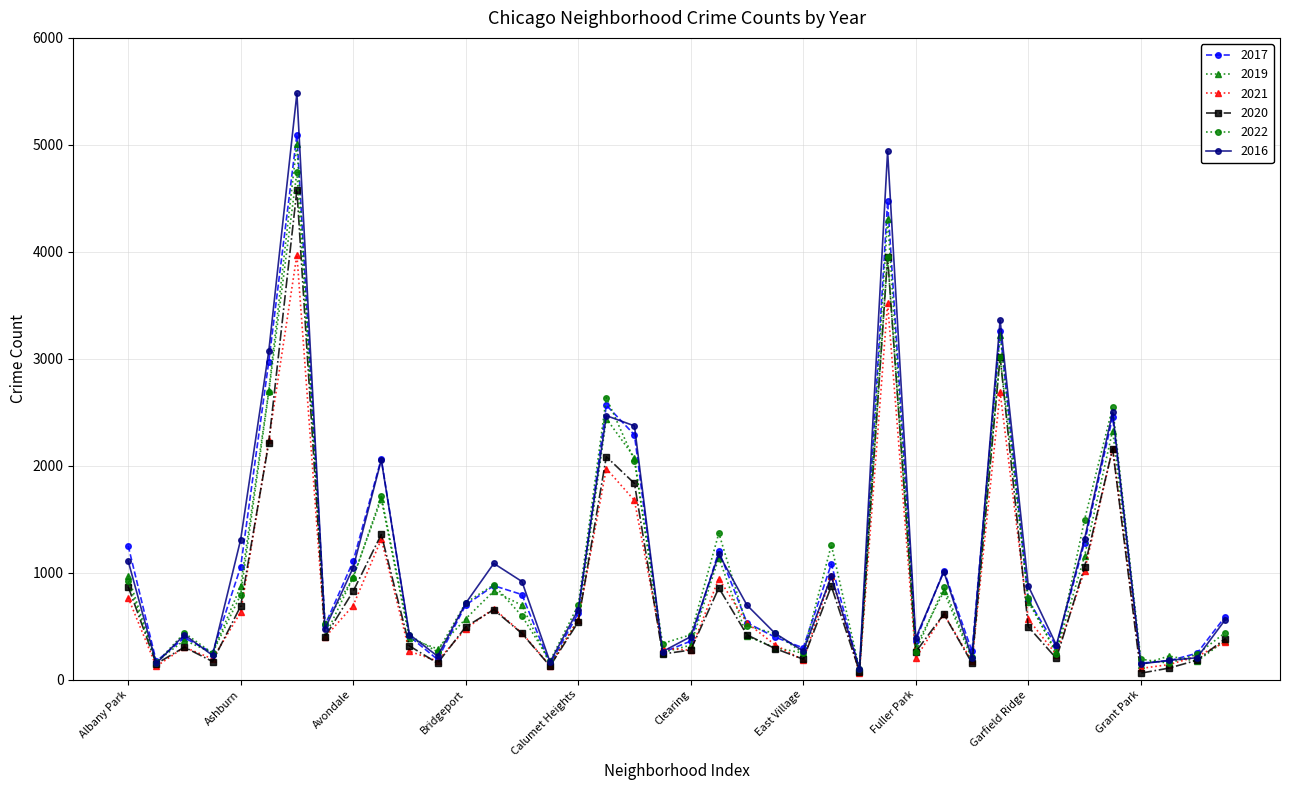

At how many categories does at least one series exceed 2879?

4